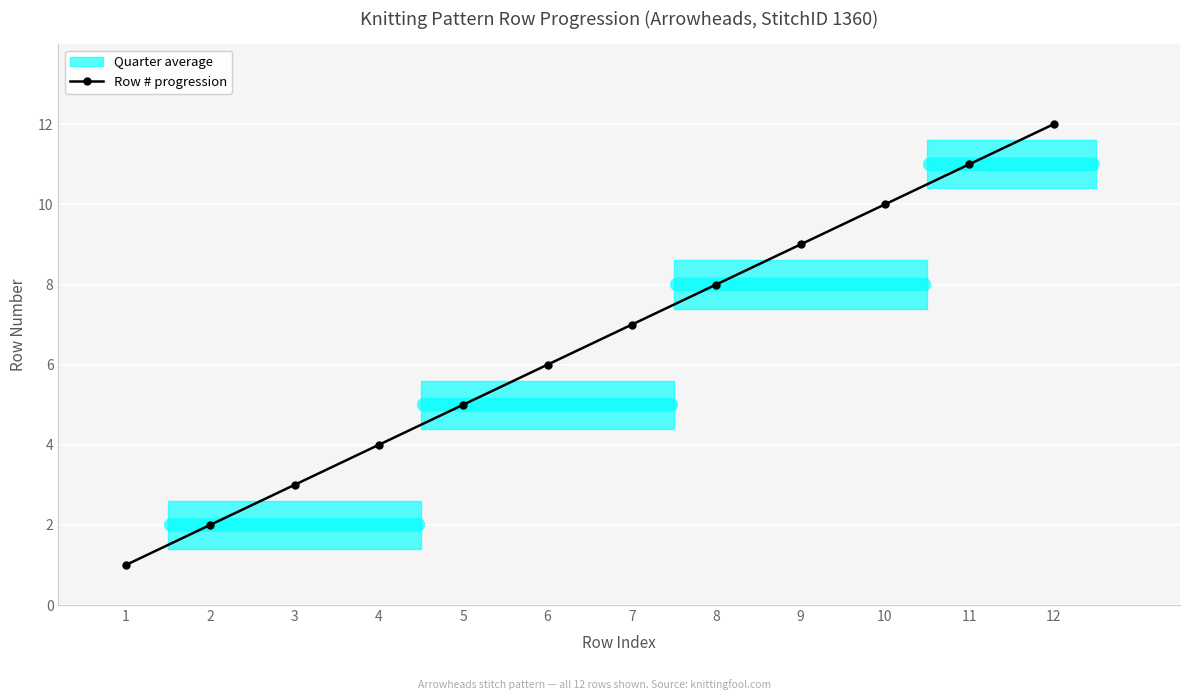

How many lines are shown in the chart?

1